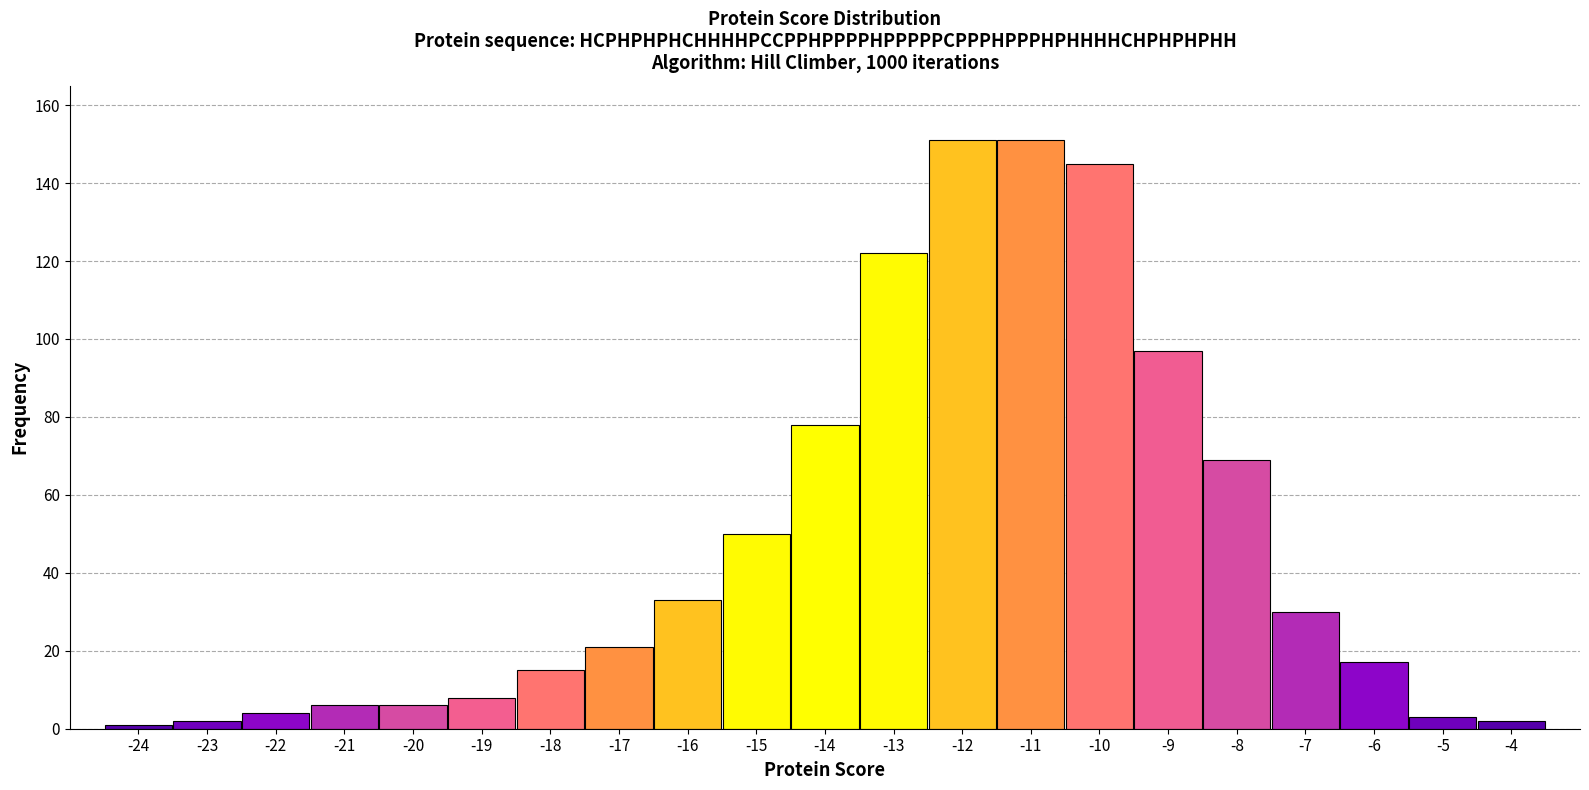

Reading left to right, extract all data points from this chart.

-24=1	-23=2	-22=4	-21=6	-20=6	-19=8	-18=15	-17=21	-16=33	-15=50	-14=78	-13=122	-12=151	-11=151	-10=145	-9=97	-8=69	-7=30	-6=17	-5=3	-4=2